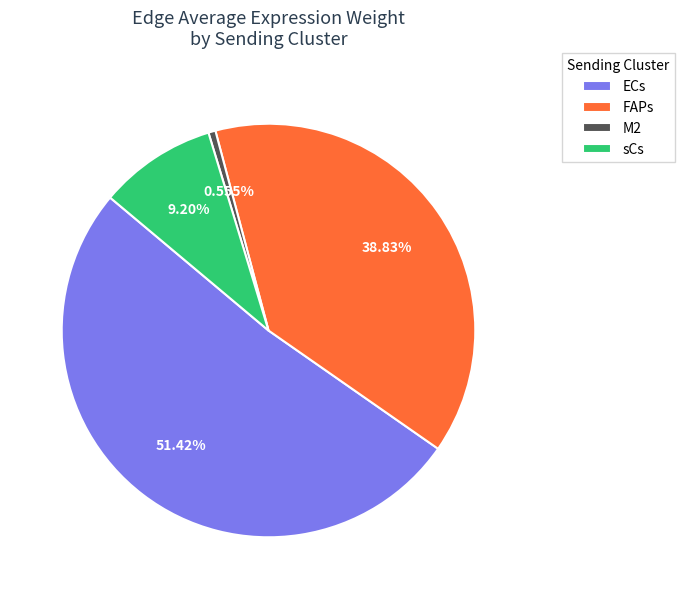

Does any single category account for the majority?

Yes